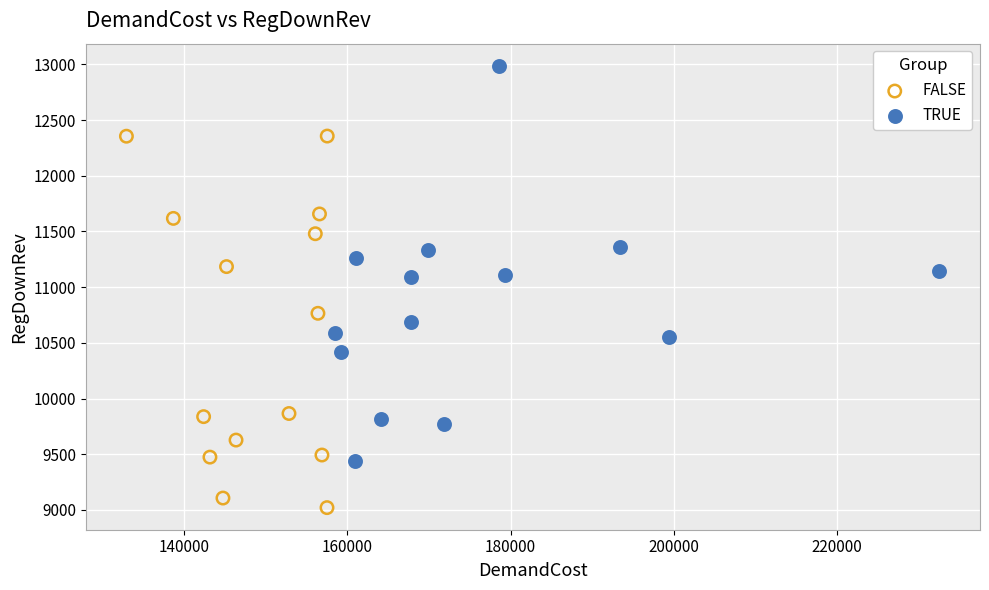

Which series reaches the minimum Y coordinate?

FALSE